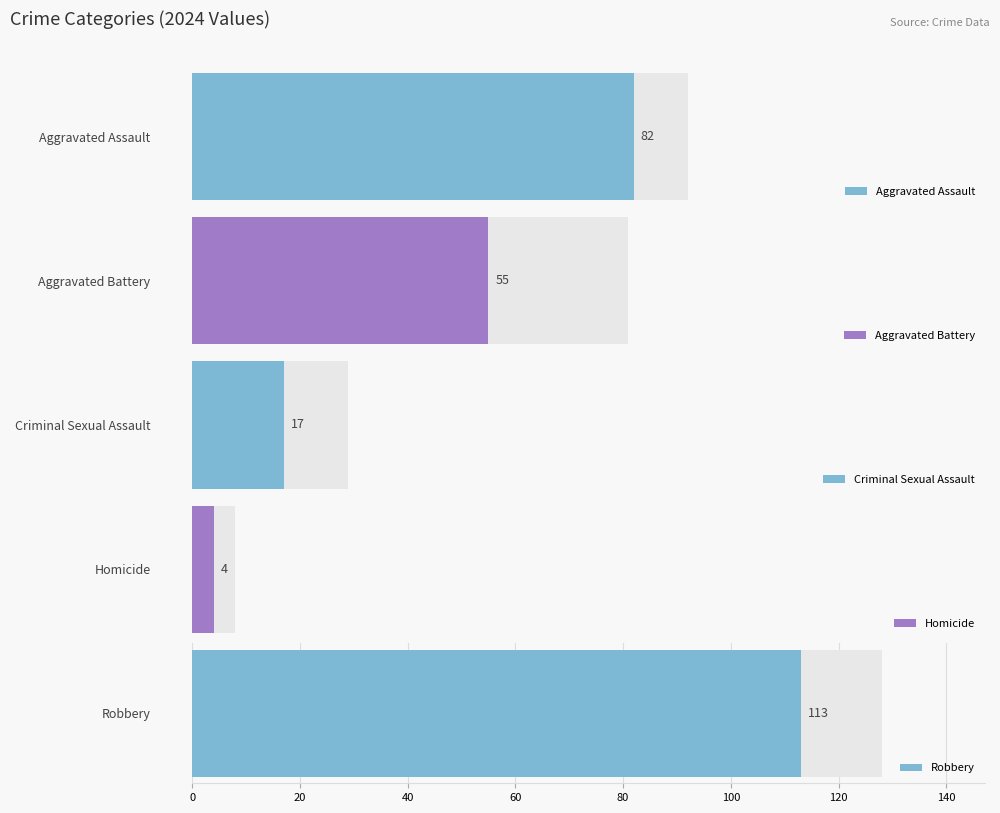

The Homicide series shows 3 at 2020. True or false?

False